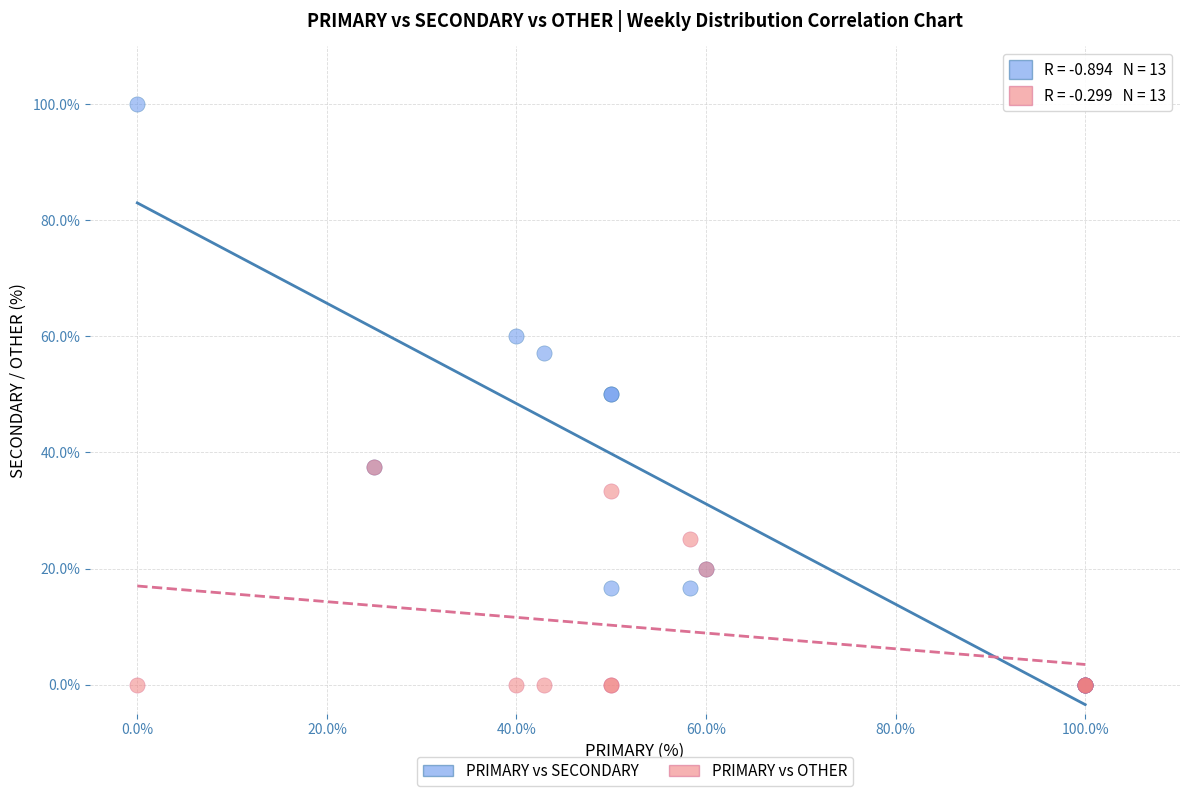

What are all the series names shown in the legend?

PRIMARY vs SECONDARY, PRIMARY vs OTHER